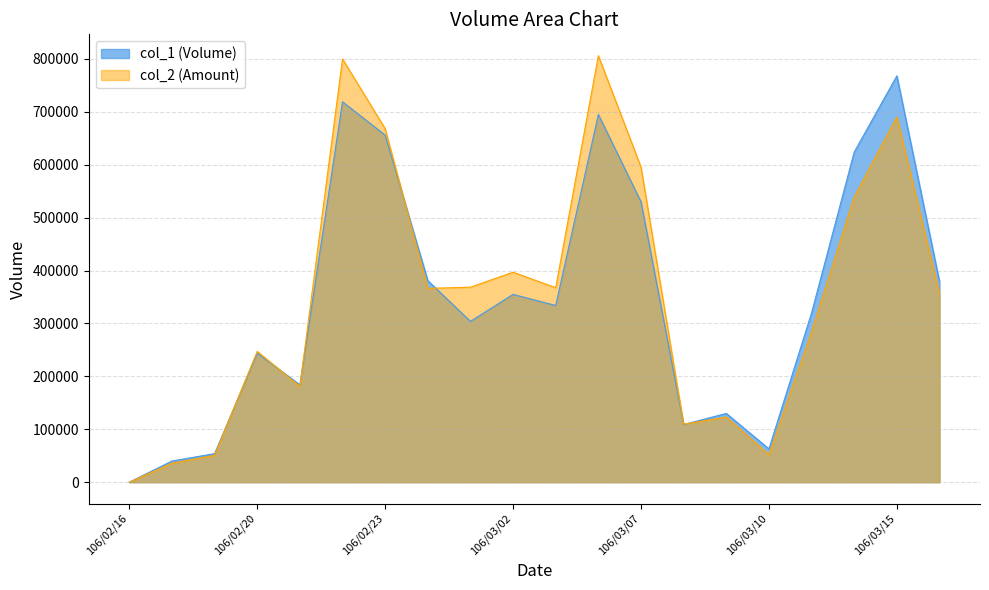

Where do col_1 and col_2 first cross each other?

106/02/18 and 106/02/20